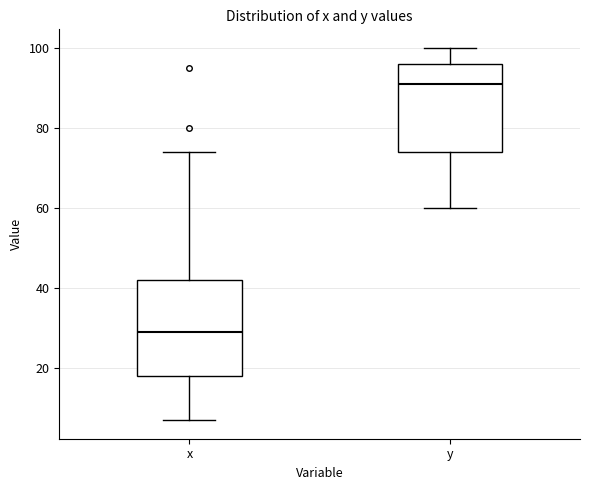

Which box is the tallest, from its lower edge to its upper edge?

x